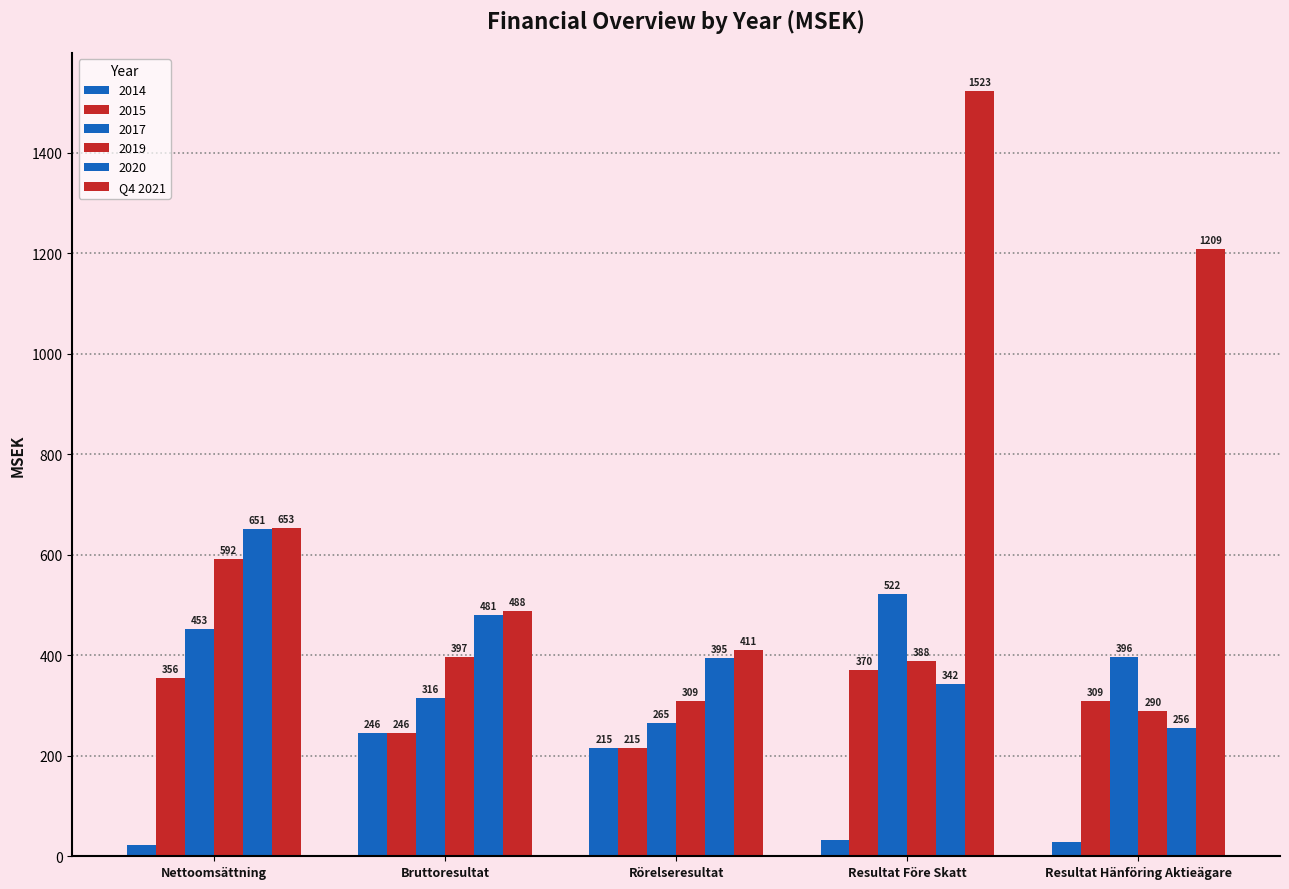

Count the number of data series in this chart.

6